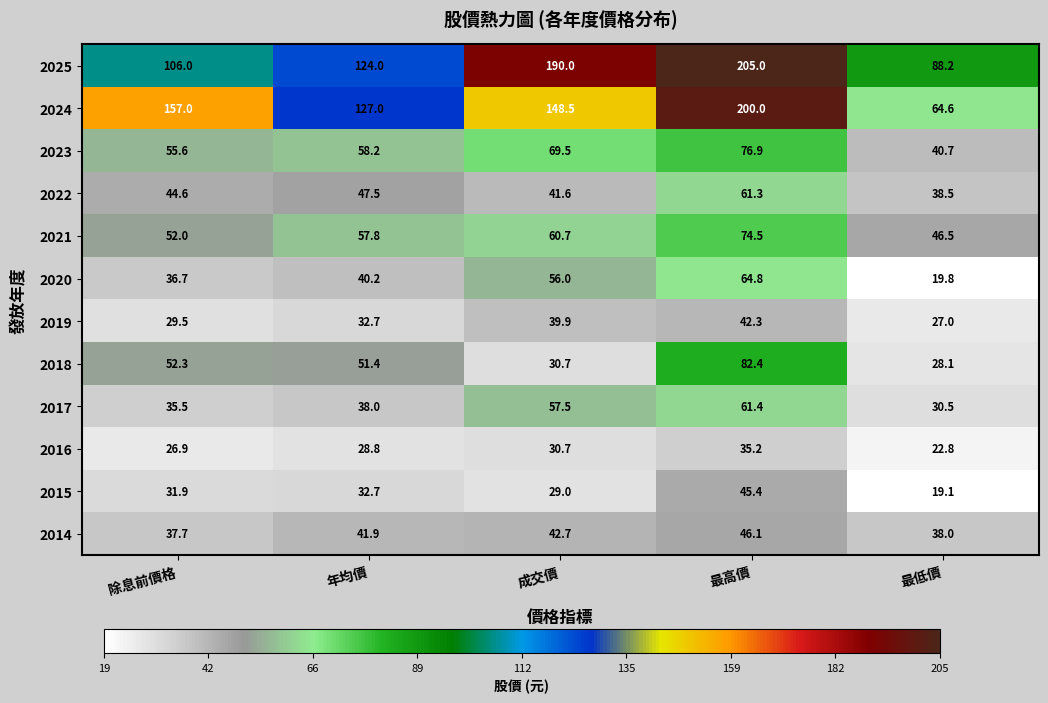

List the labels in order of 2025 value, smallest first.

最低價, 除息前價格, 年均價, 成交價, 最高價